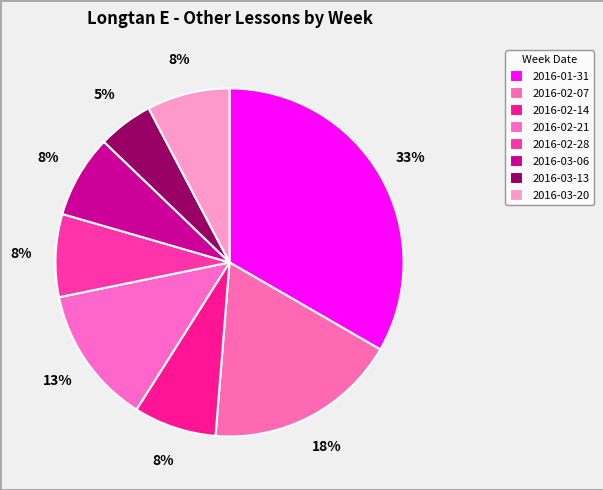

Which has a higher value, 2016-02-28 or 2016-01-31?

2016-01-31